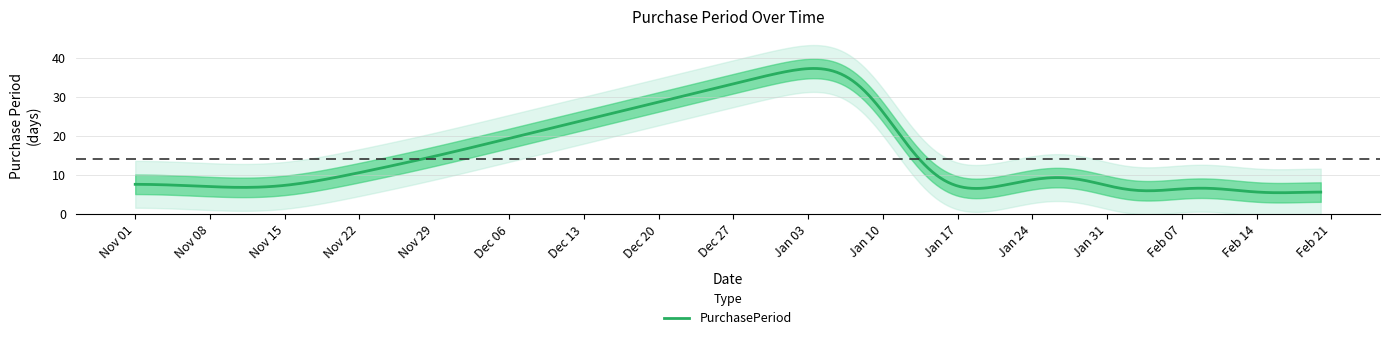

What is the highest value of the PurchasePeriod series?

37.2